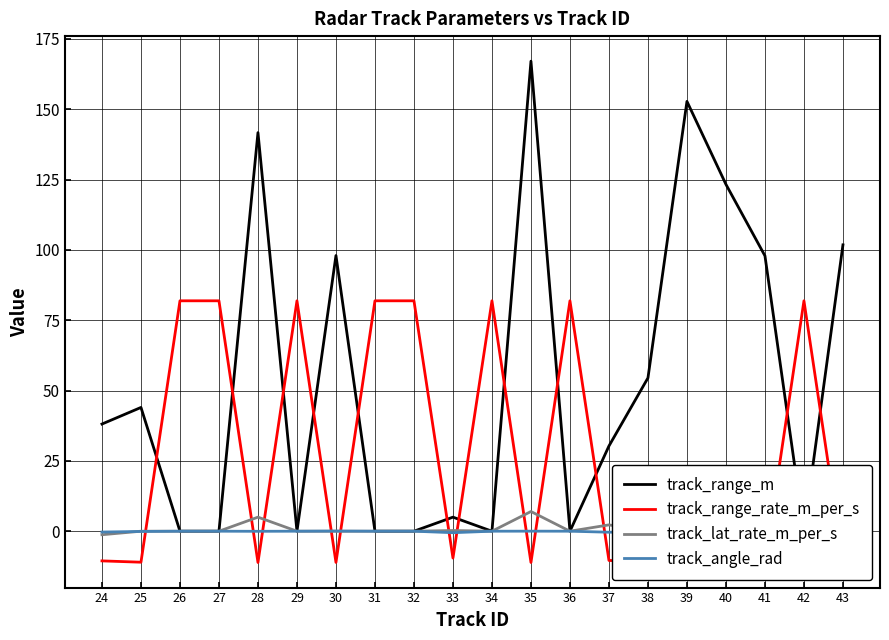

Which series has the largest range (max minus min)?

track_range_m